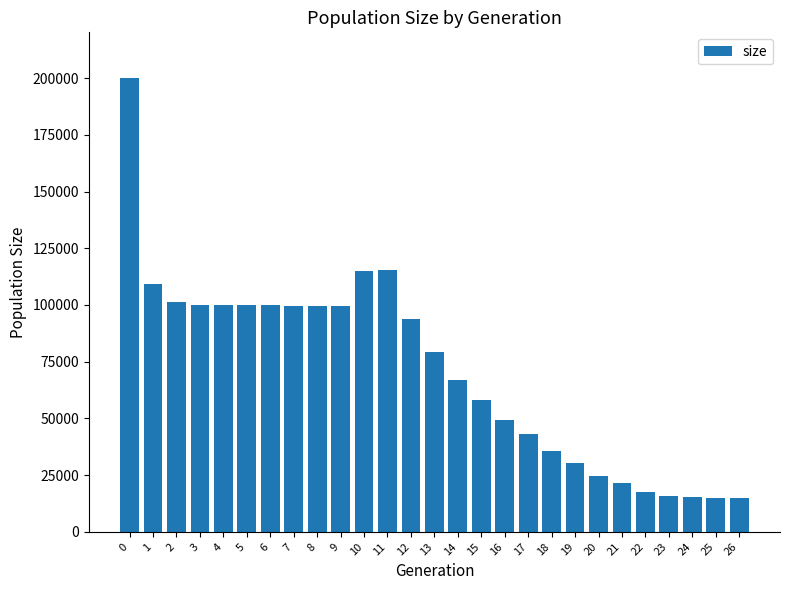

The value at 6 is 174146. True or false?

False